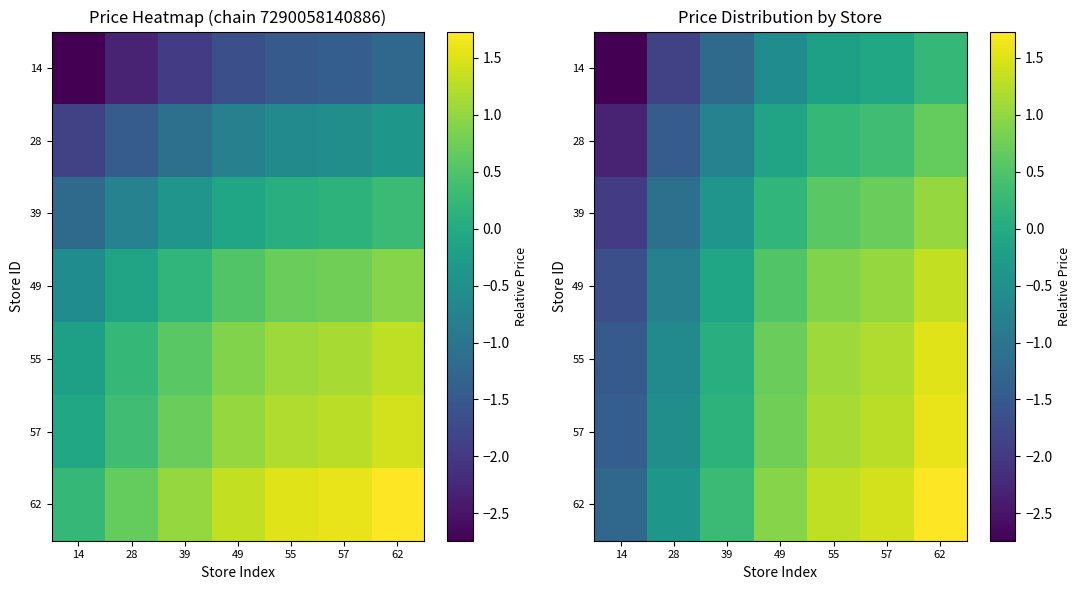

What is the difference between the highest and lowest values at 14?

1.5